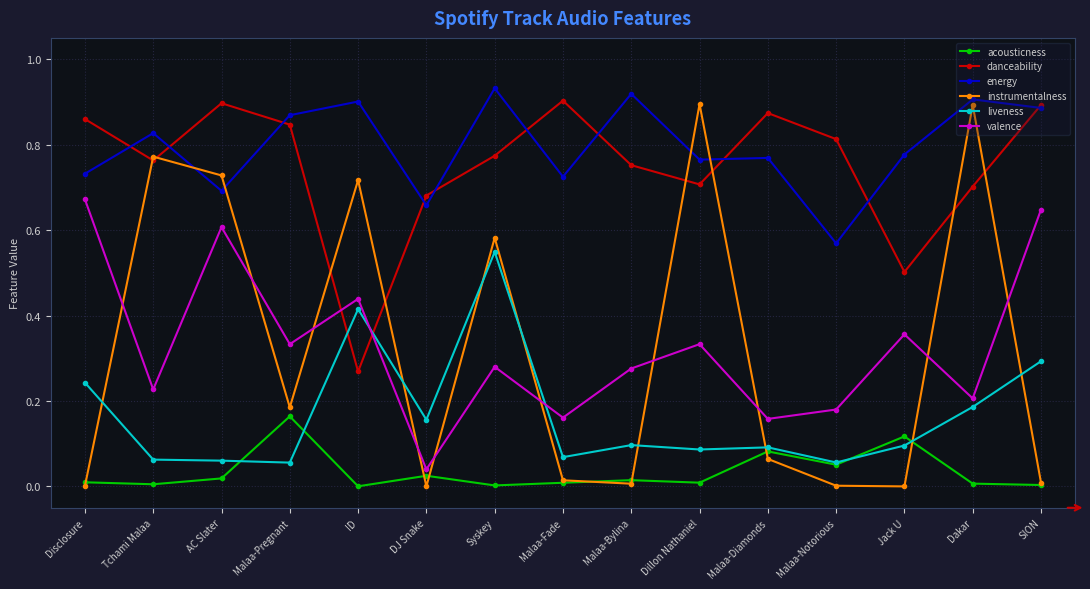

The value of valence at Malaa-Fade is 0.2. True or false?

True